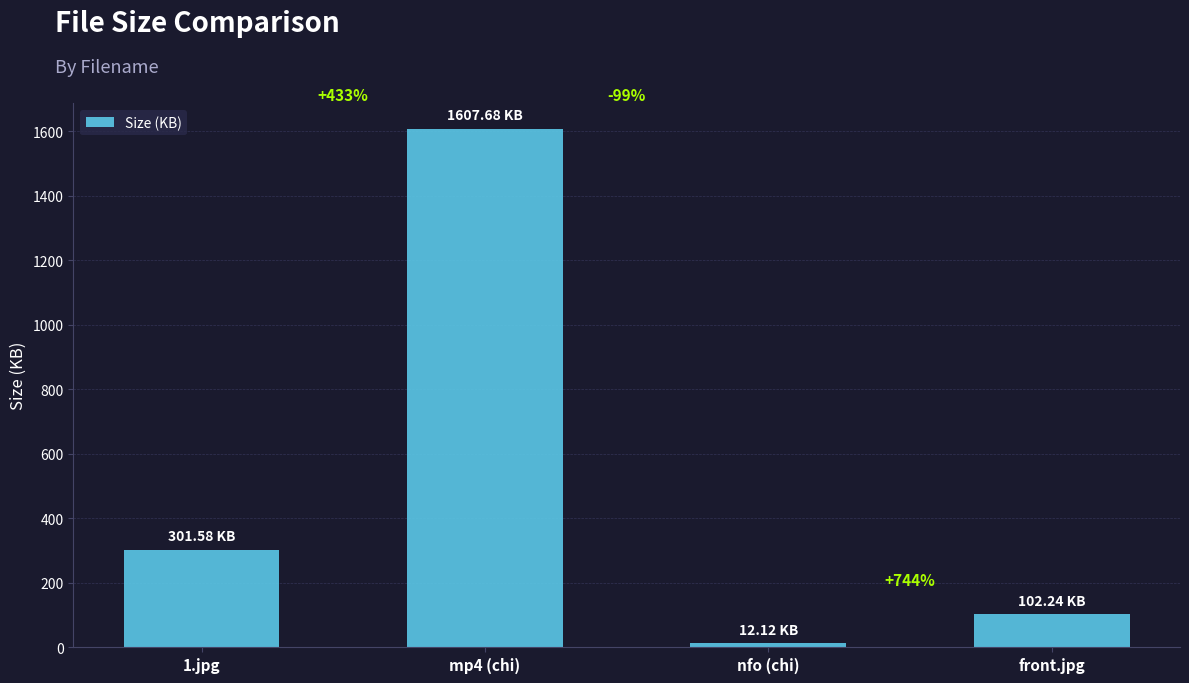

How many bars are there in total?

4